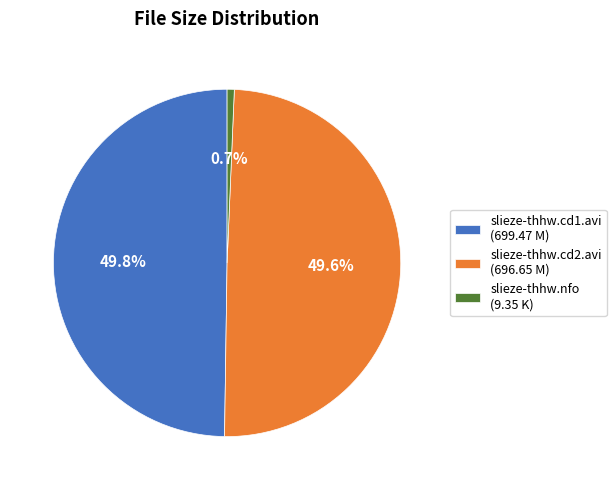

Which slice is the smallest?

slieze-thhw.nfo